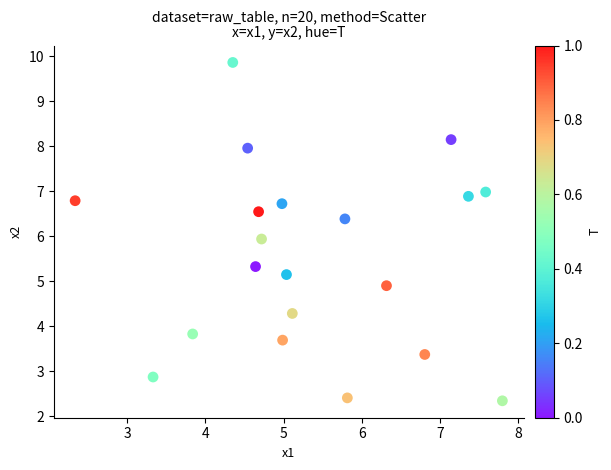

What is the range of X values (max minus min)?

5.5